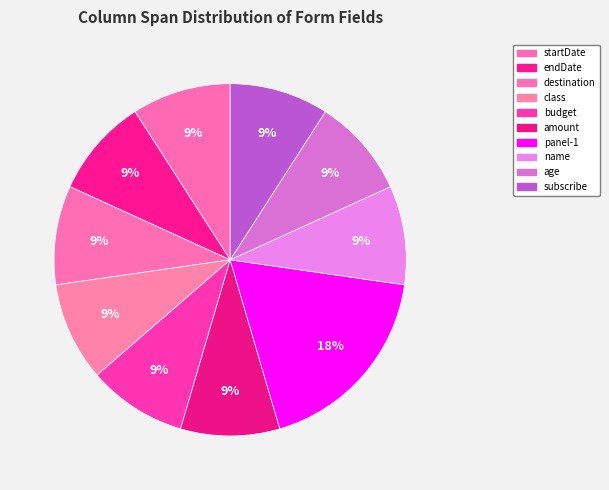

Does subscribe account for over 50% of the chart?

No